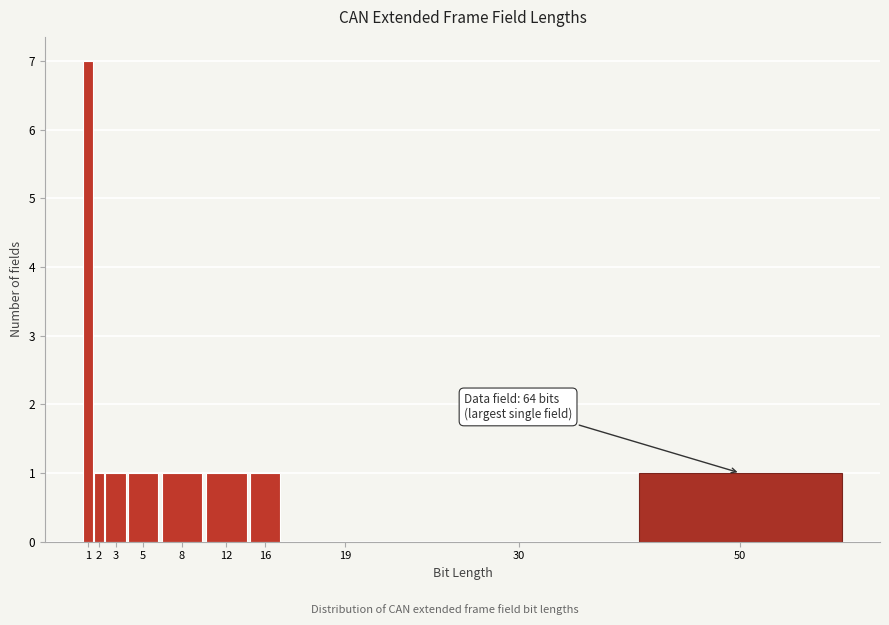

Reading left to right, transcribe all the data shown in this chart.

1=7	2=1	3=1	5=1	8=1	12=1	16=1	19=0	30=0	50=1